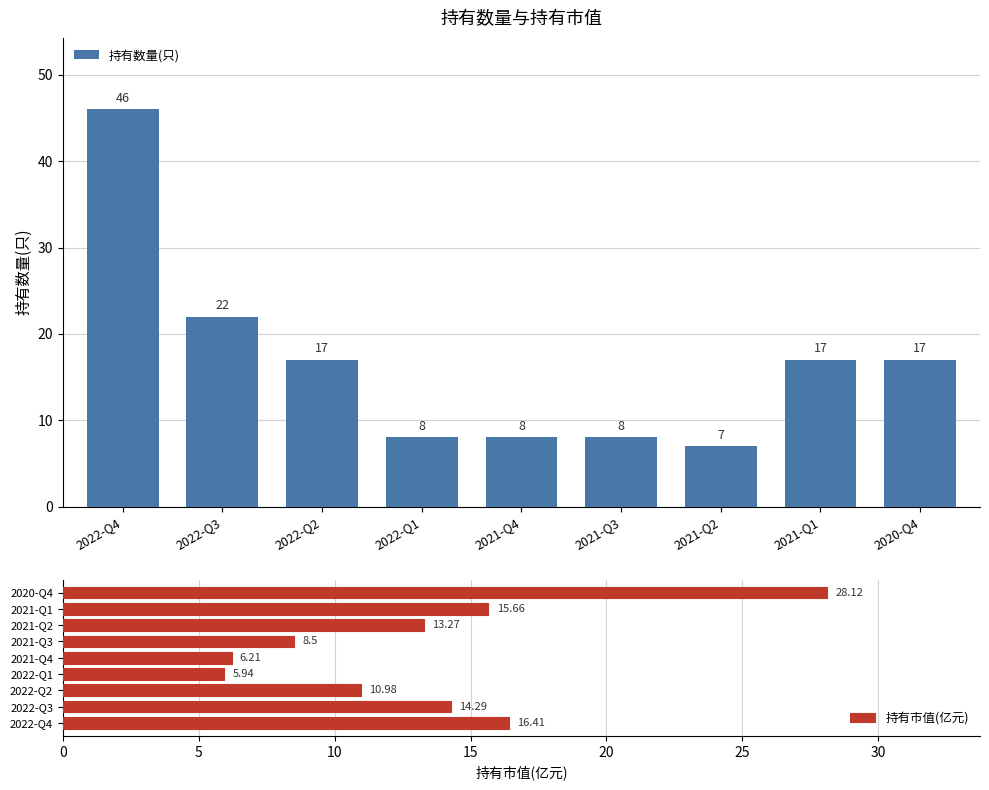

What is the difference between the highest and lowest values at 2022-Q4?

29.6